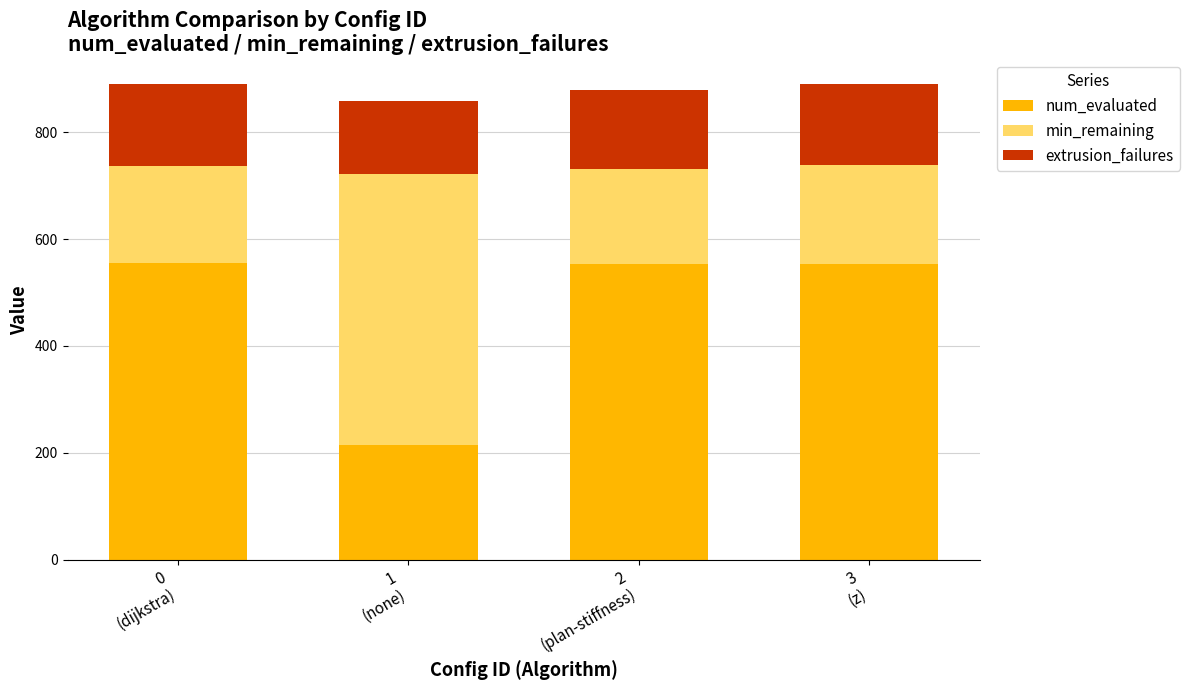

What is the minimum value for num_evaluated?

214.0